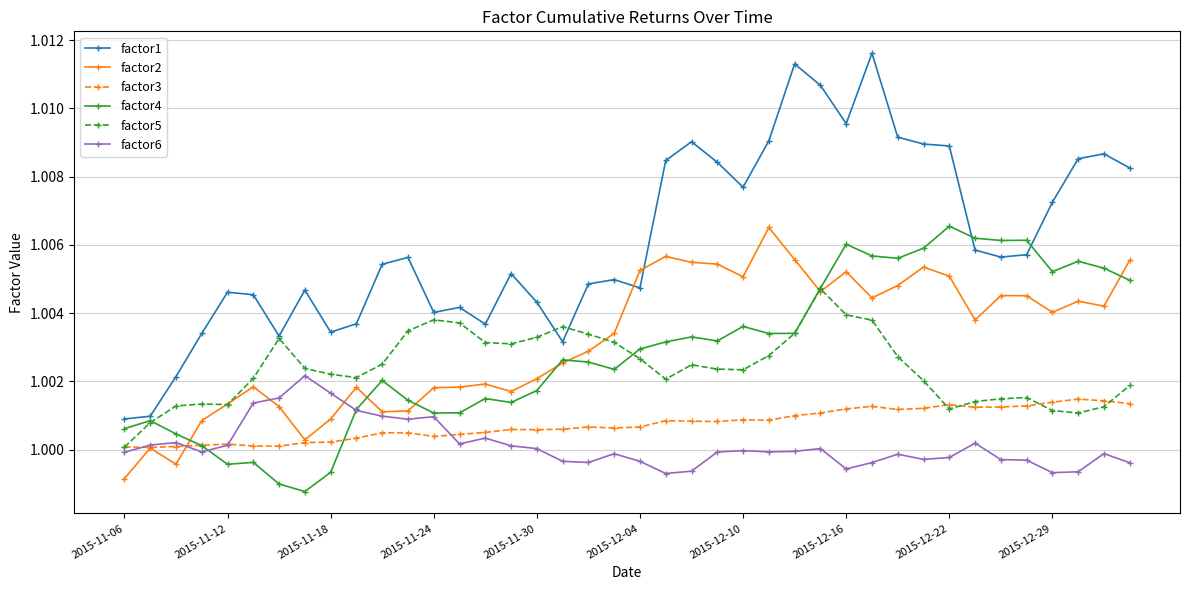

Which series has the largest total across all categories?

factor1